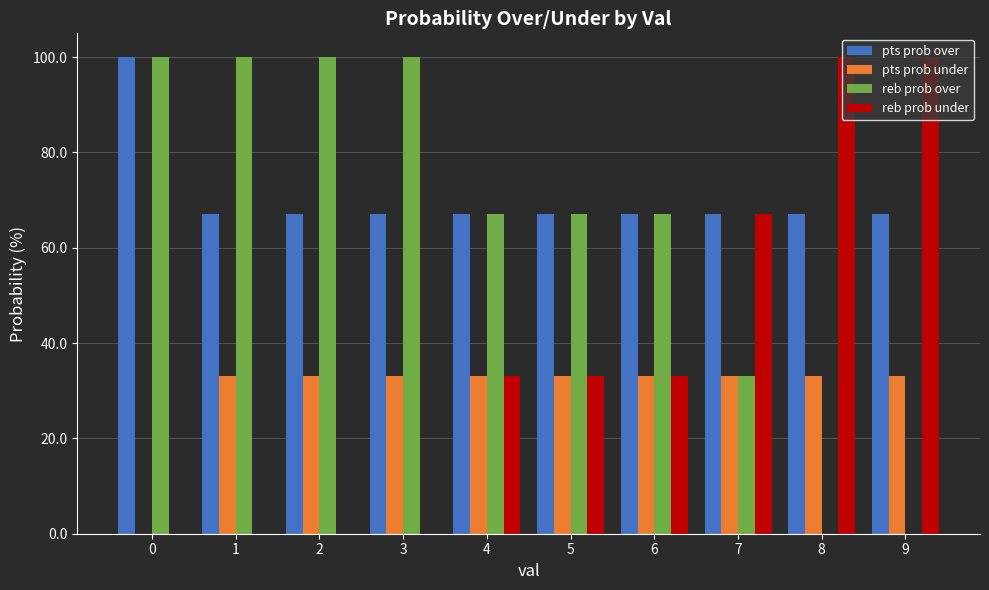

What is the maximum value for reb prob over?

100